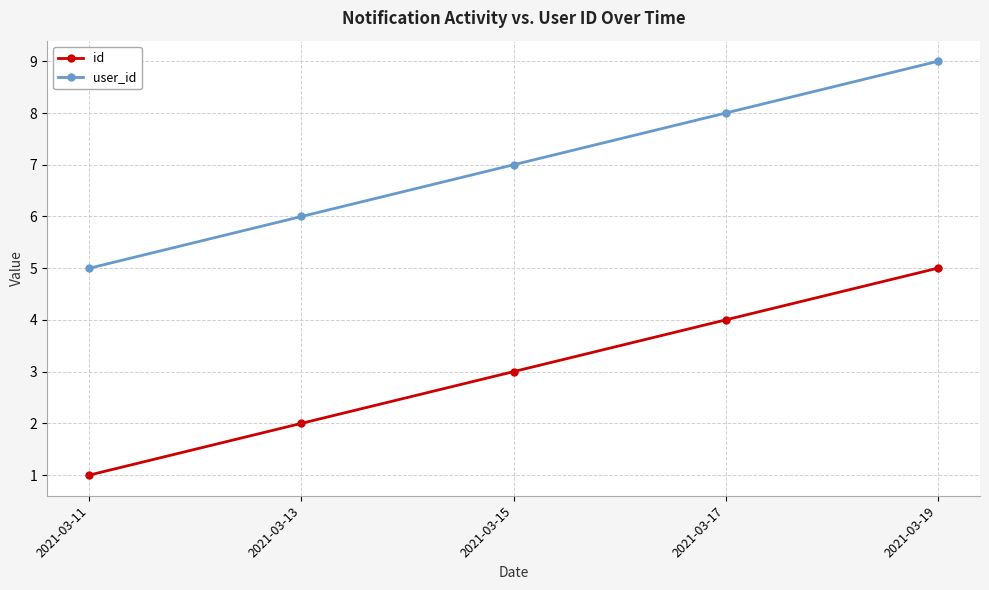

True or false: id and user_id cross at least once.

False